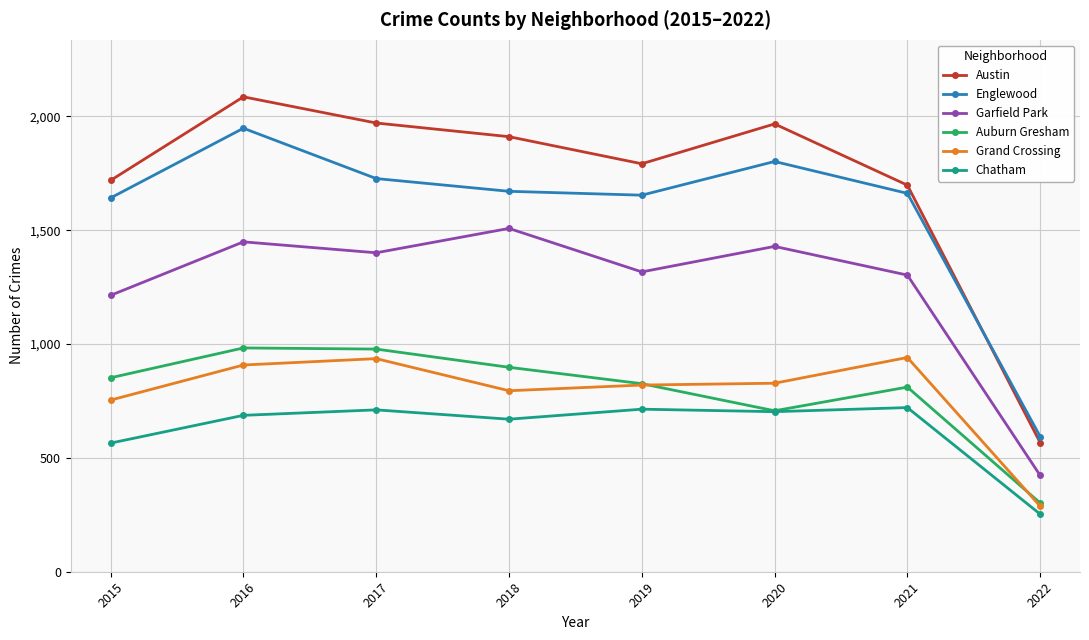

Is it true that Chatham equals 721 at 2021?

True